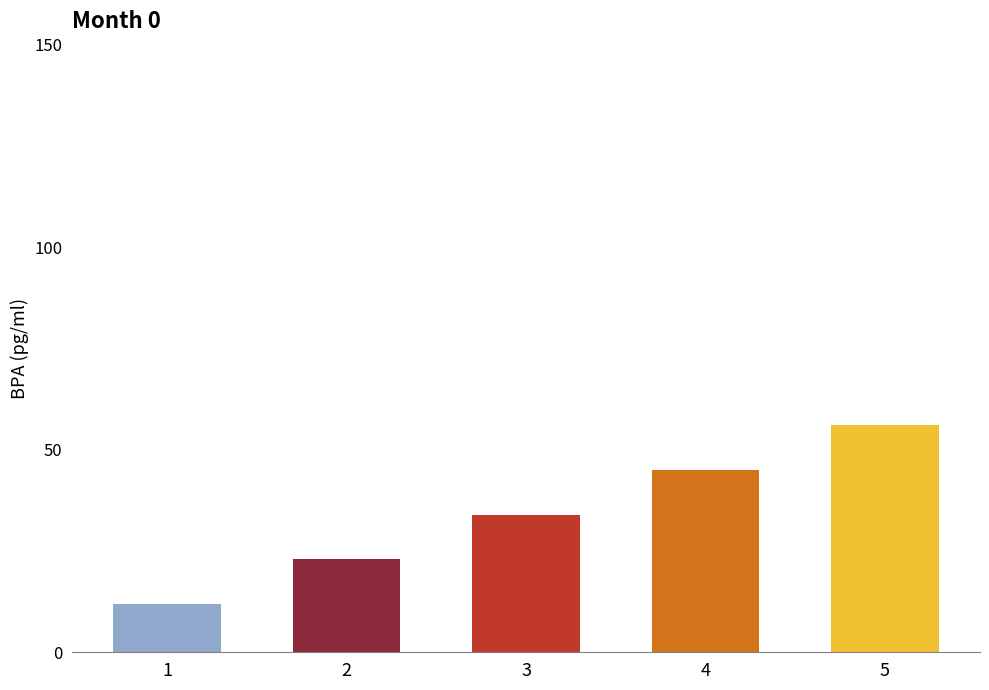

True or false: the data shows 7 at 2.

False